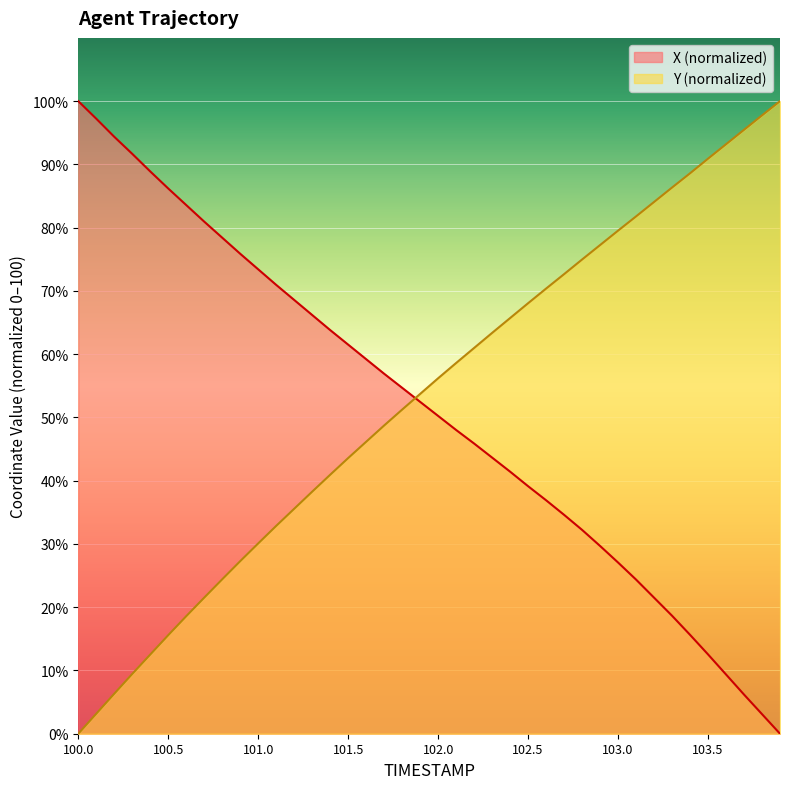

What is the label of the 29th point from the left?

102.8